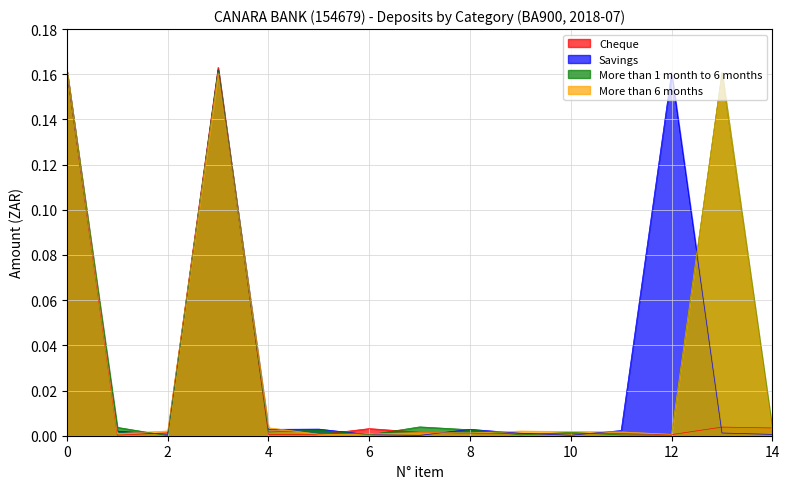

Which series has the widest spread of values?

Cheque